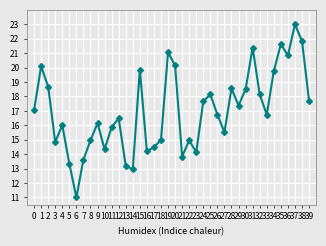

True or false: the data shows 5.5 at 0.

False